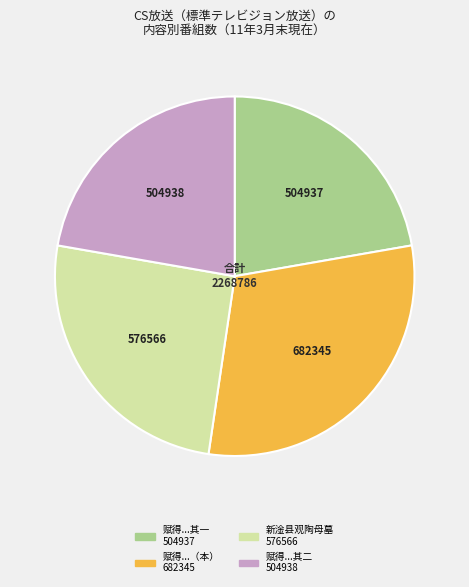

Is there a majority slice in this chart?

No